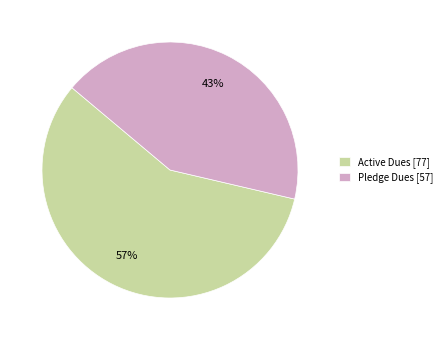

Which slice is the largest?

Active Dues